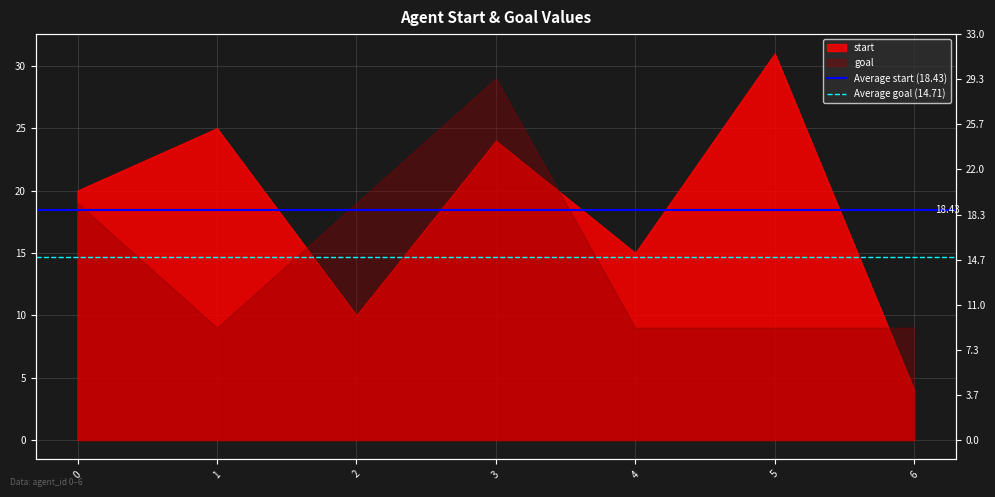

How many lines are shown in the chart?

2